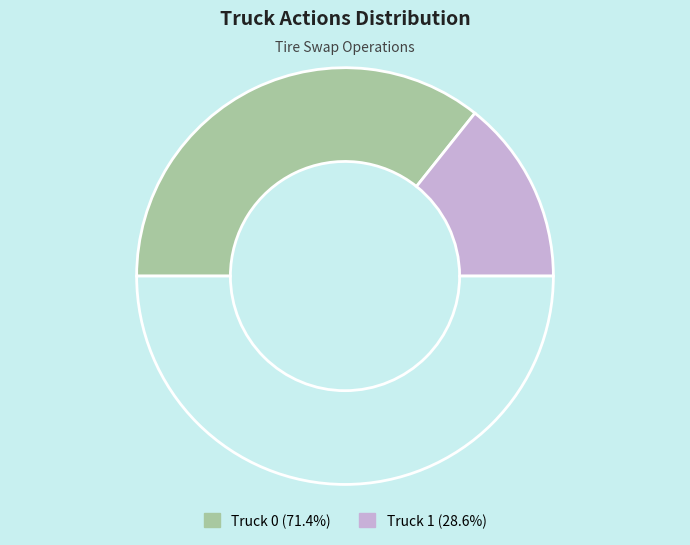

How many segments does this pie chart have?

3